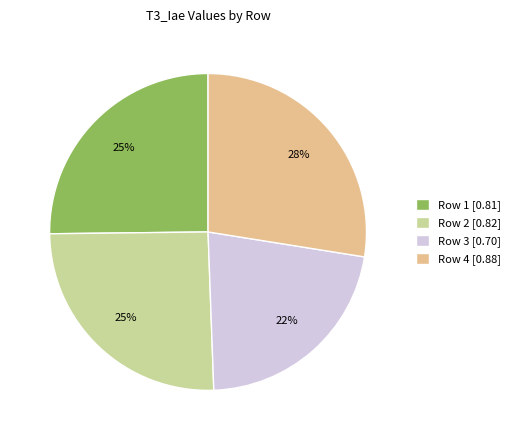

Which category has the biggest portion of the pie?

Row 4